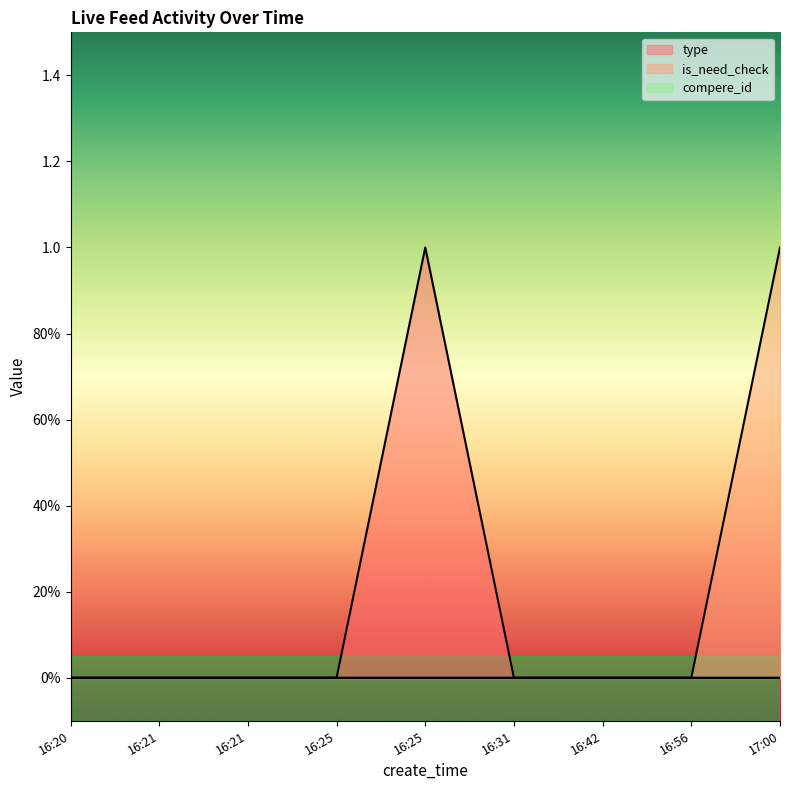

Which category has the highest value in the type series?

16:25